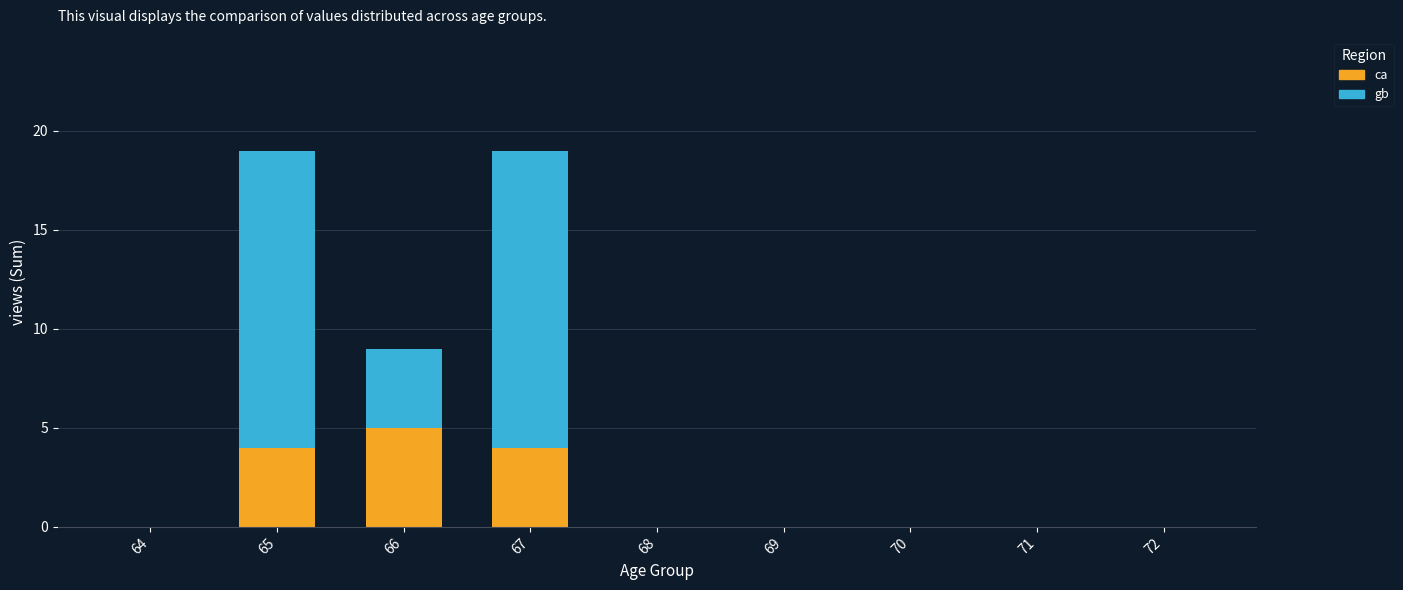

What is the total value across all series at 66?

9